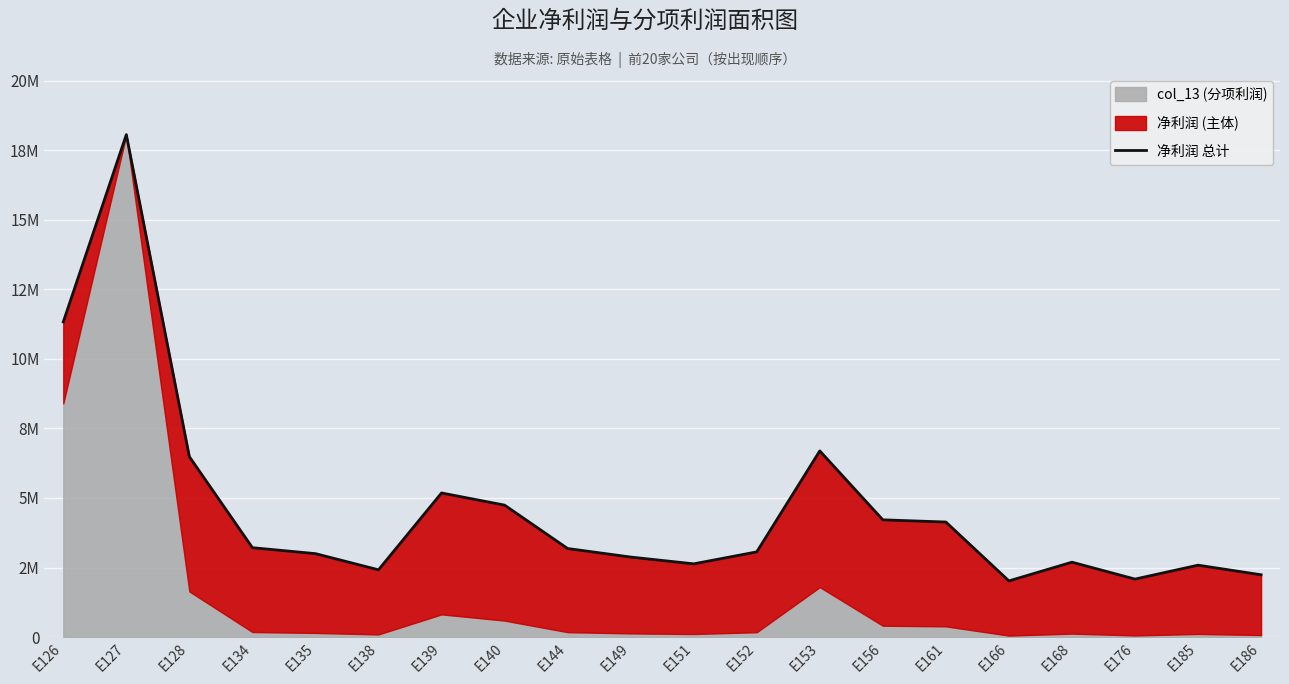

Is it true that the value at E127 is 9169184.1?

False